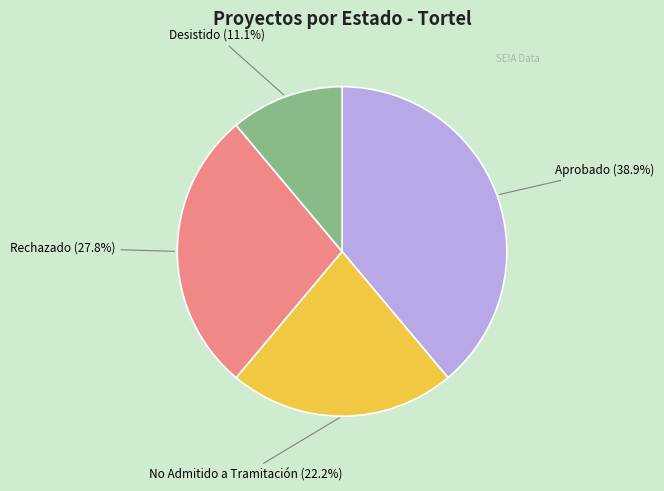

How many slices are in this pie chart?

4